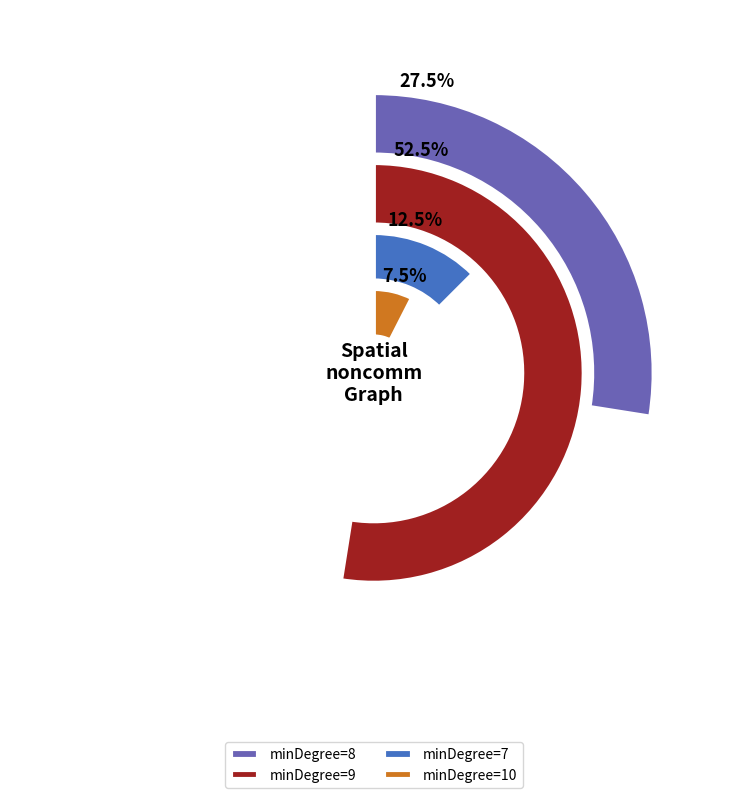

Count the number of slices in the pie.

4